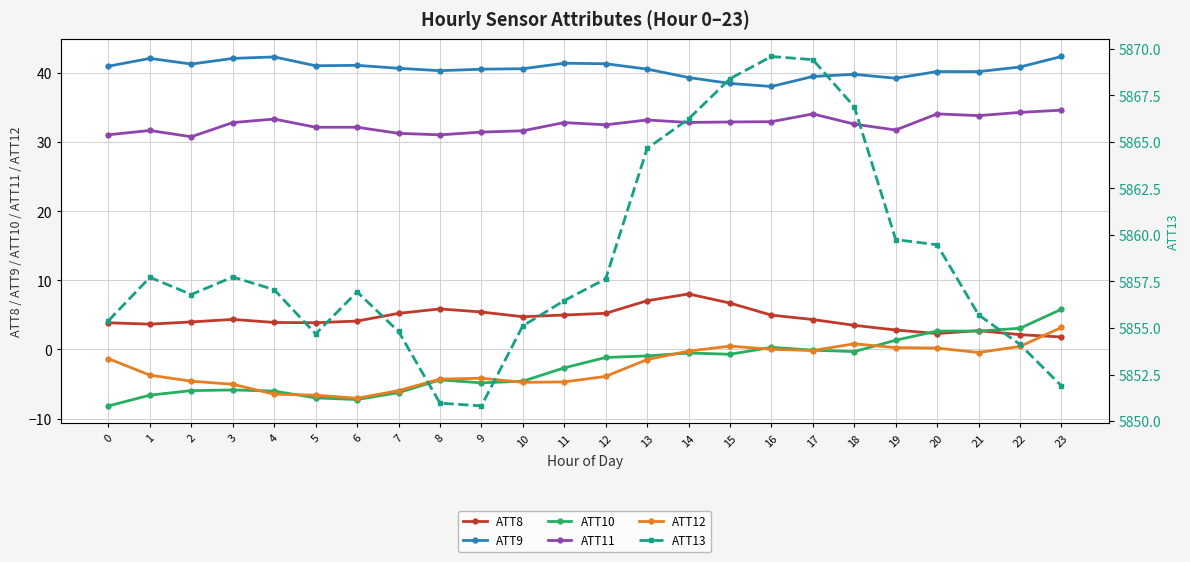

What is the maximum value for ATT11?

34.6